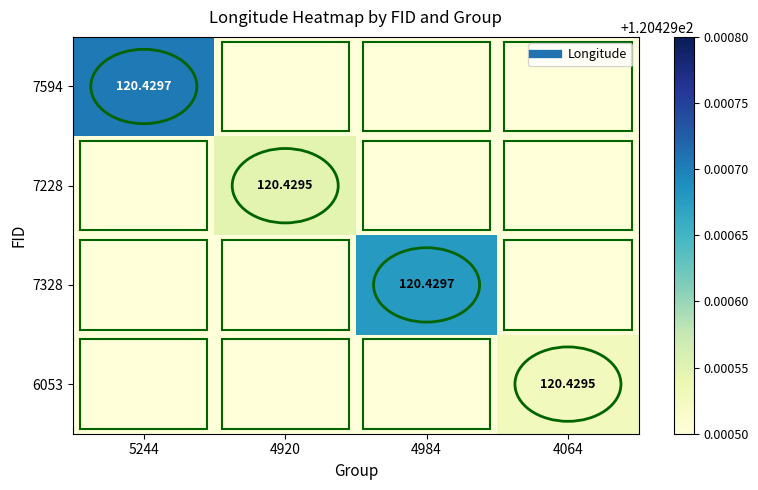

True or false: 7328 has a value of 54.0 at 4984.

False